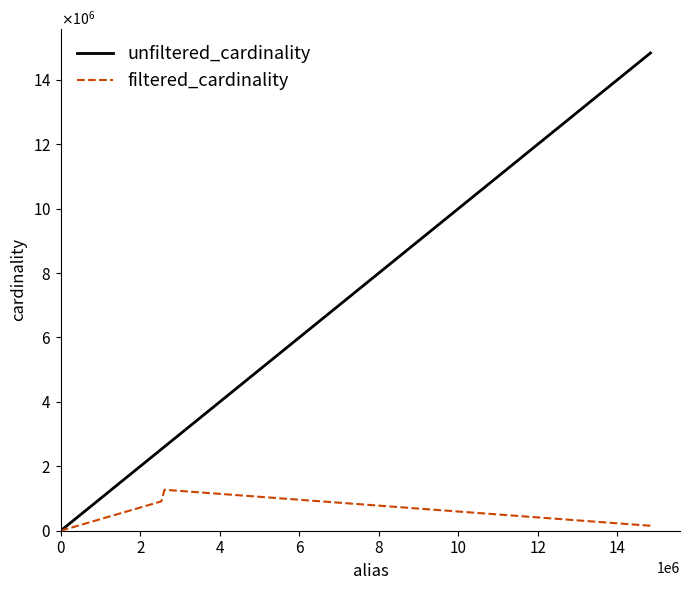

At how many categories does at least one series exceed 8671061?

1